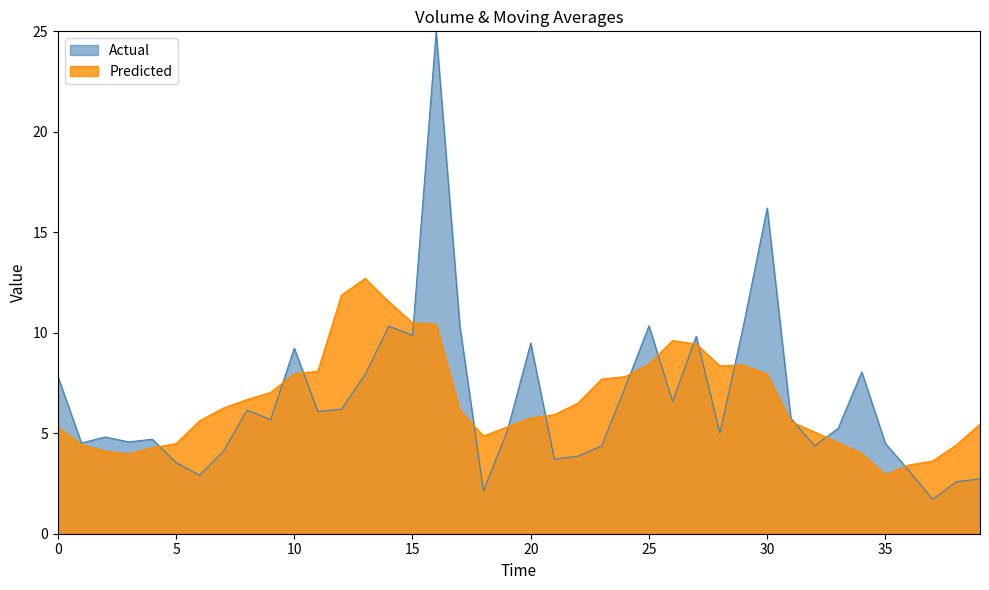

True or false: volume has more than 0 points higher than both neighbors.

True